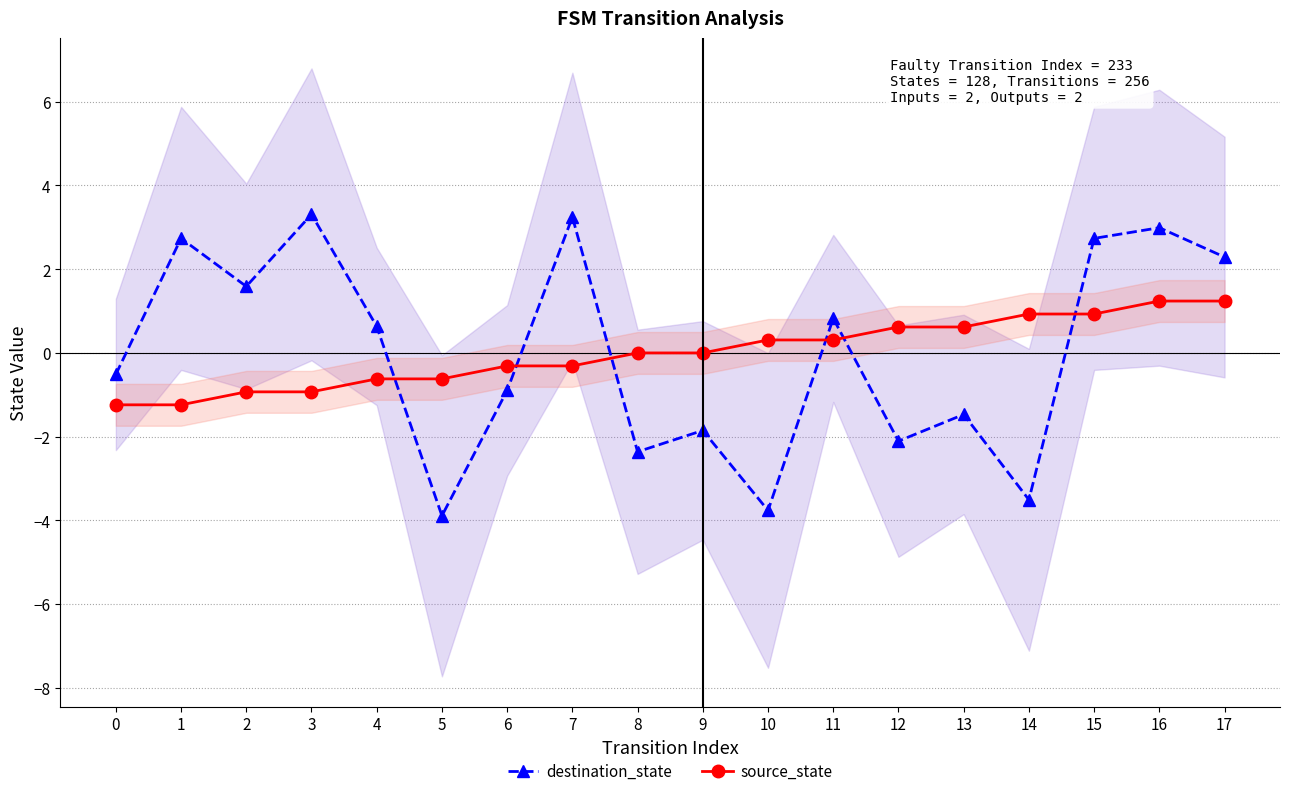

What is the highest value of the source_state series?

1.2